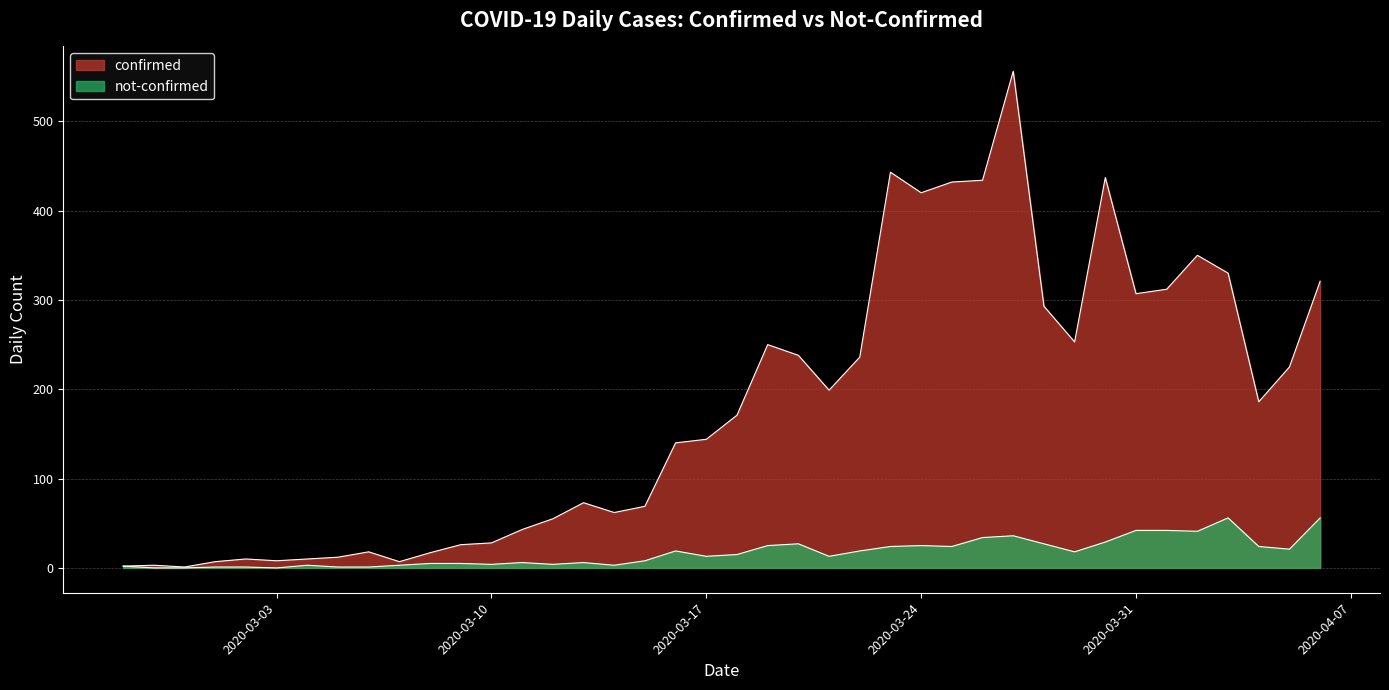

At how many categories does at least one series exceed 376?

6